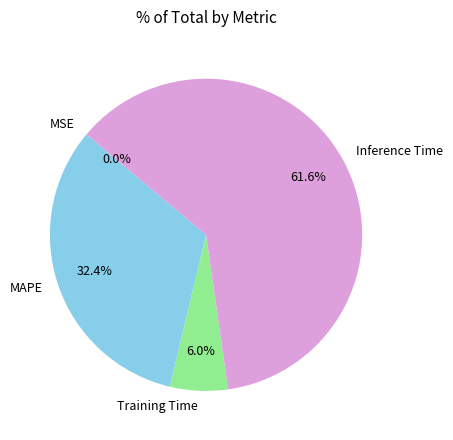

To the nearest percent, what is the difference between the MAPE and Inference Time slice percentages?

29%